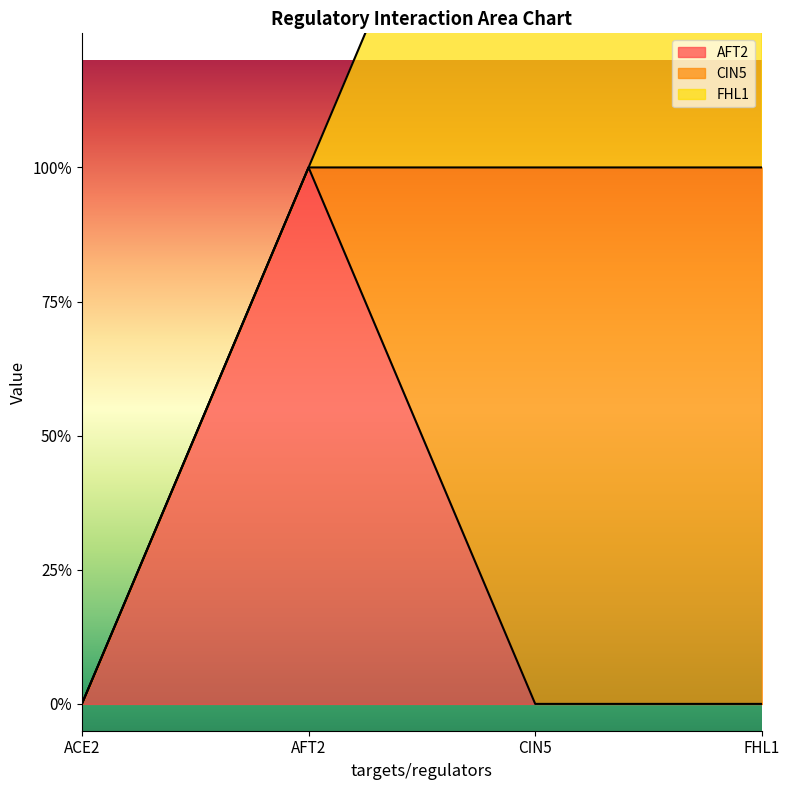

What is the sum of all FHL1 values?

2